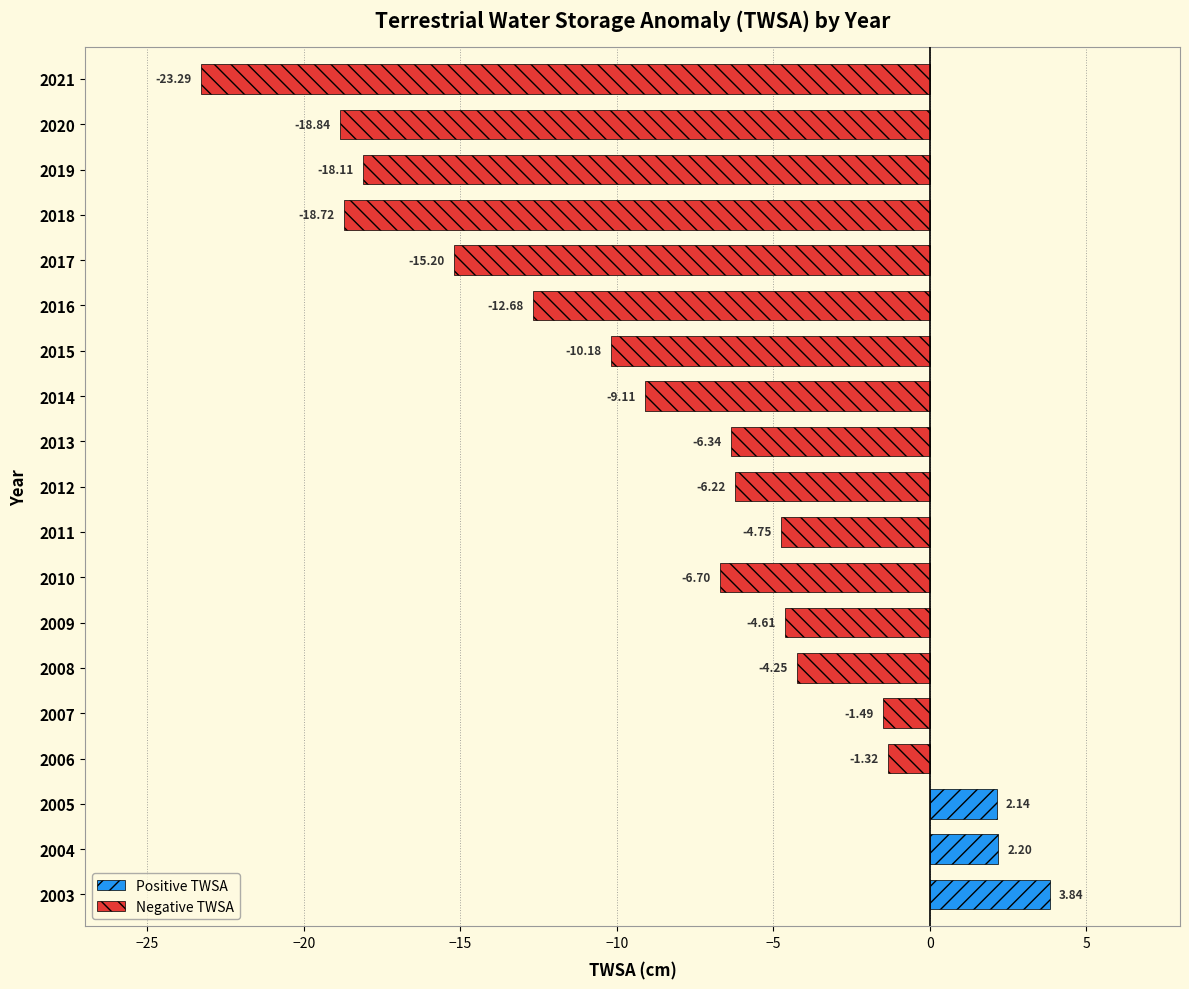

What is the smallest value displayed?

-23.3